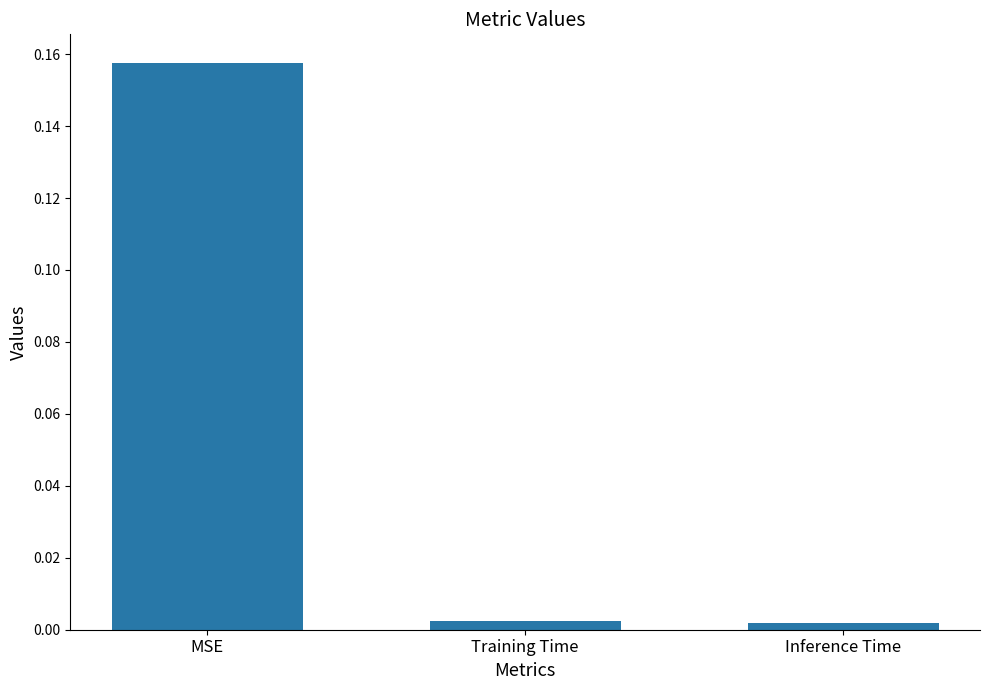

True or false: the data shows 0.0 at MSE.

False